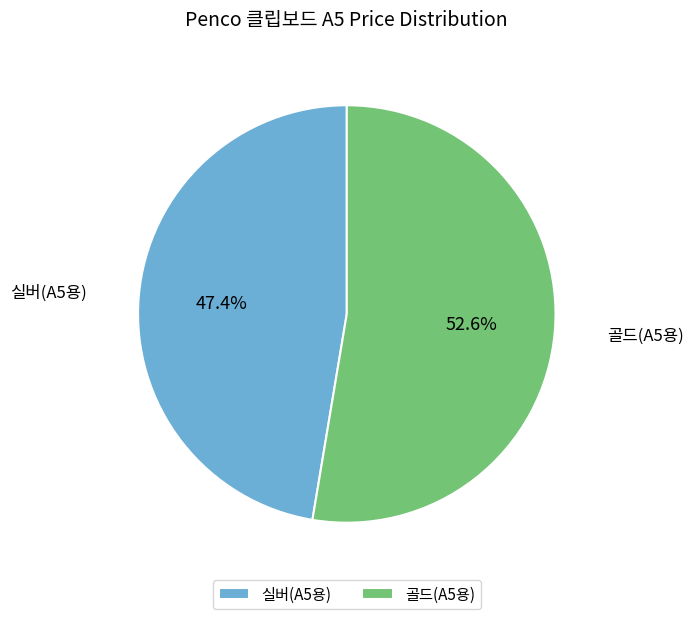

True or false: 실버(A5용) accounts for 57% of the total.

False